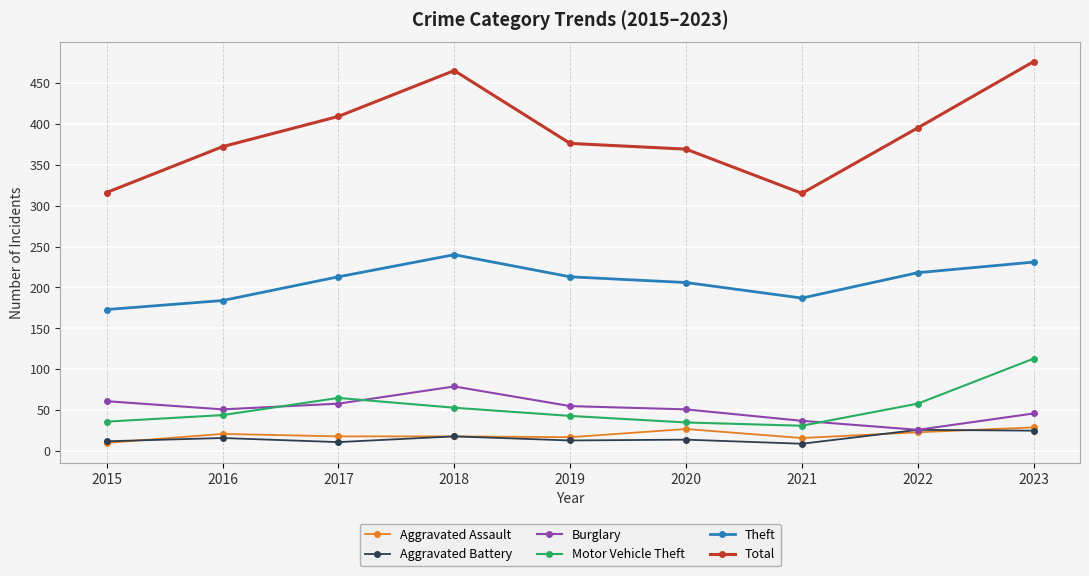

True or false: Burglary has a value of 52 at 2018.

False